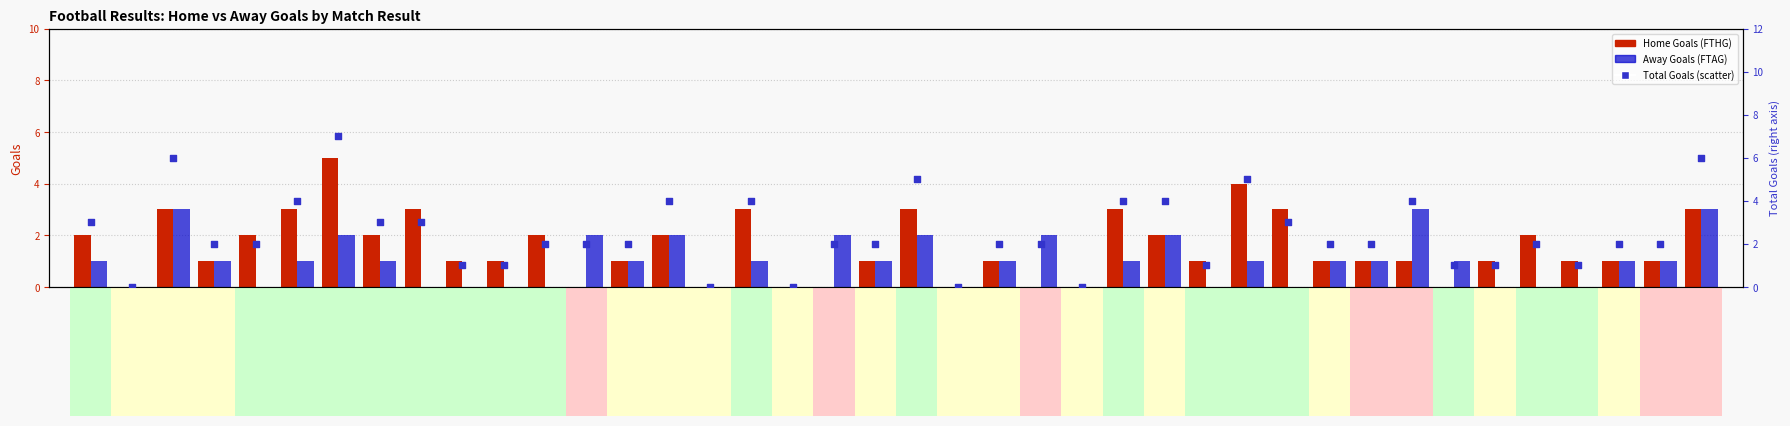

Which series reaches the minimum Y coordinate?

Home Goals (FTHG)